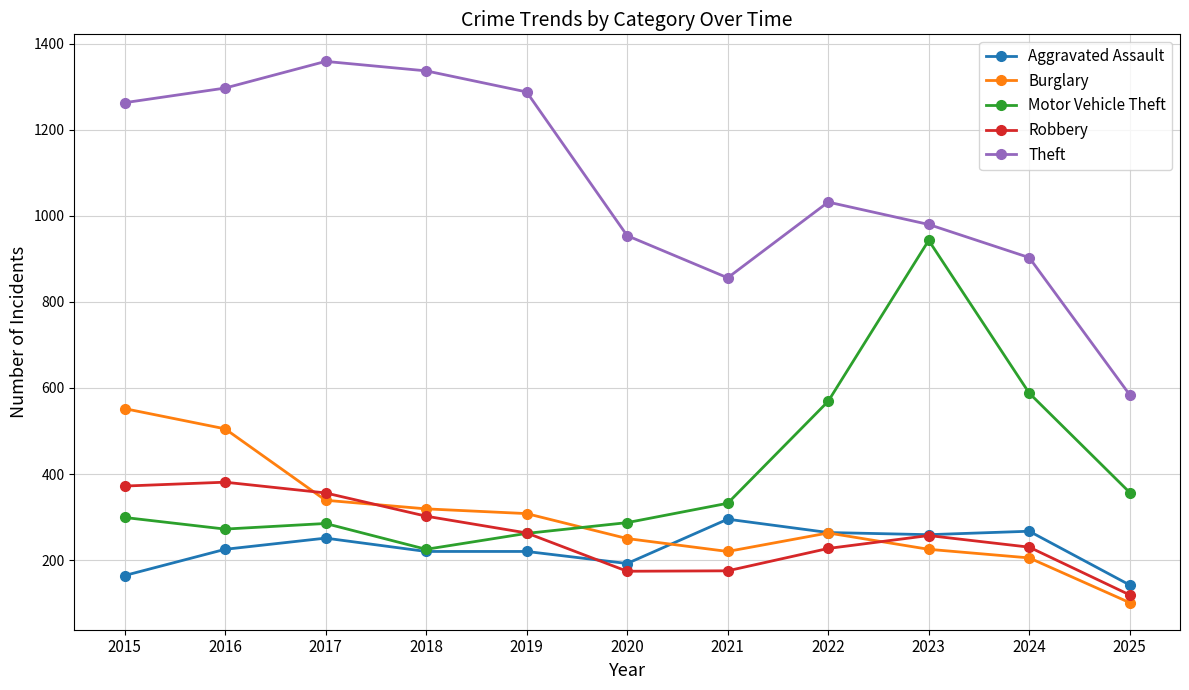

The value of Theft at 2025 is 584. True or false?

True